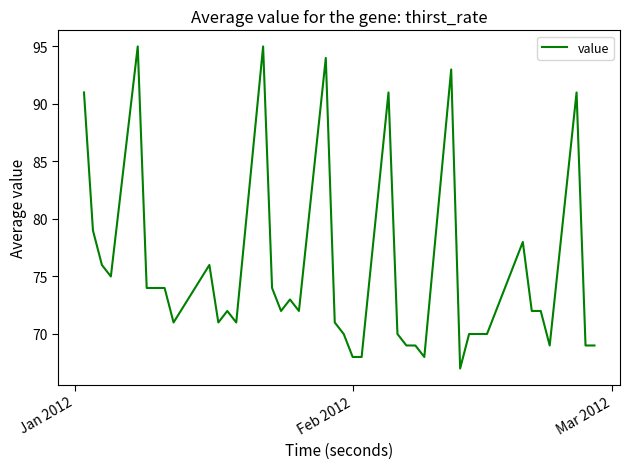

What is the difference between the maximum and minimum values?

28